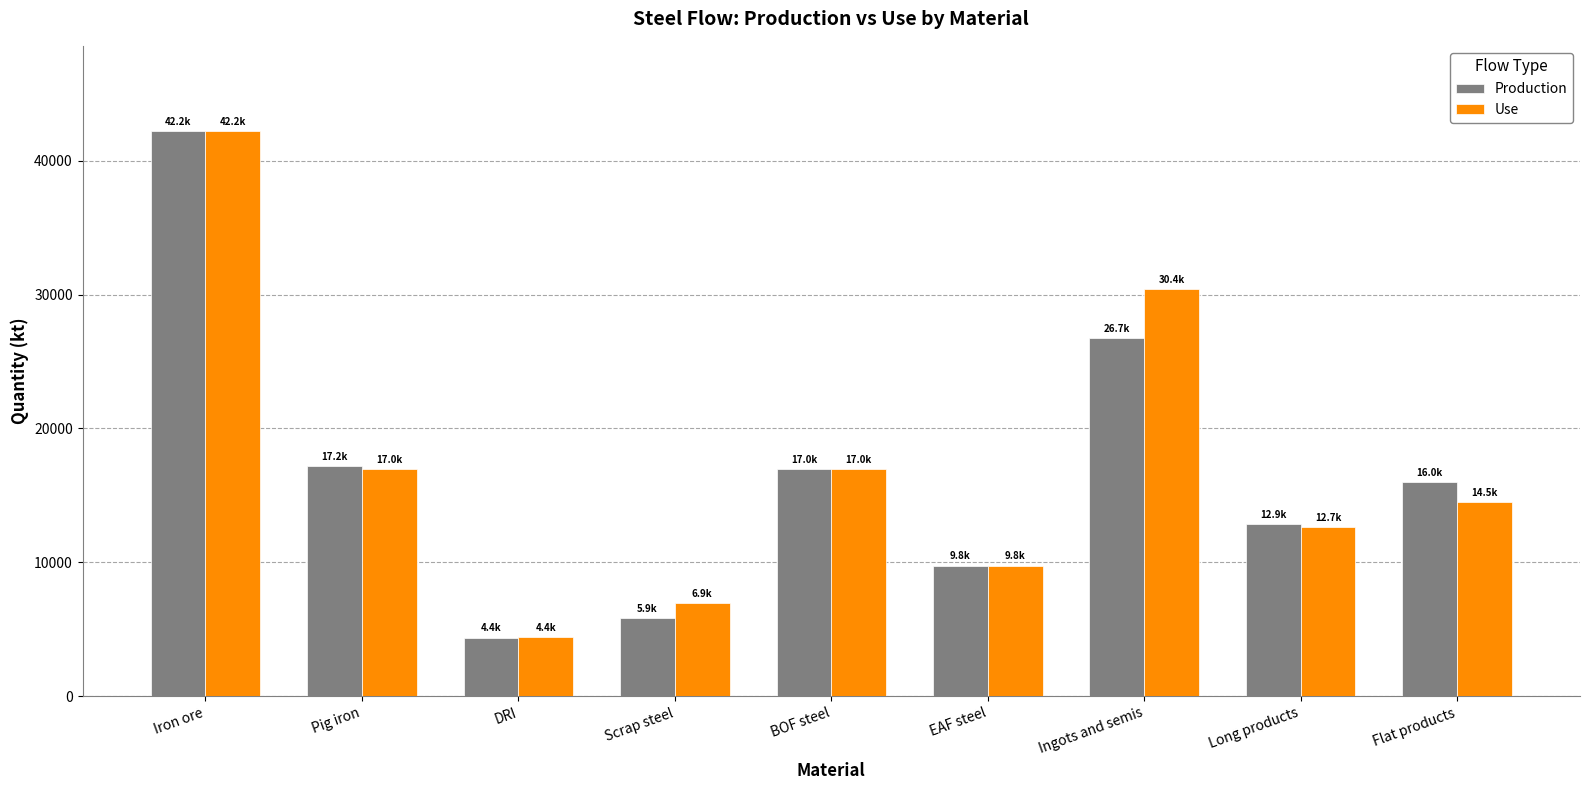

Where is Use nearest to the value 23317?

BOF steel